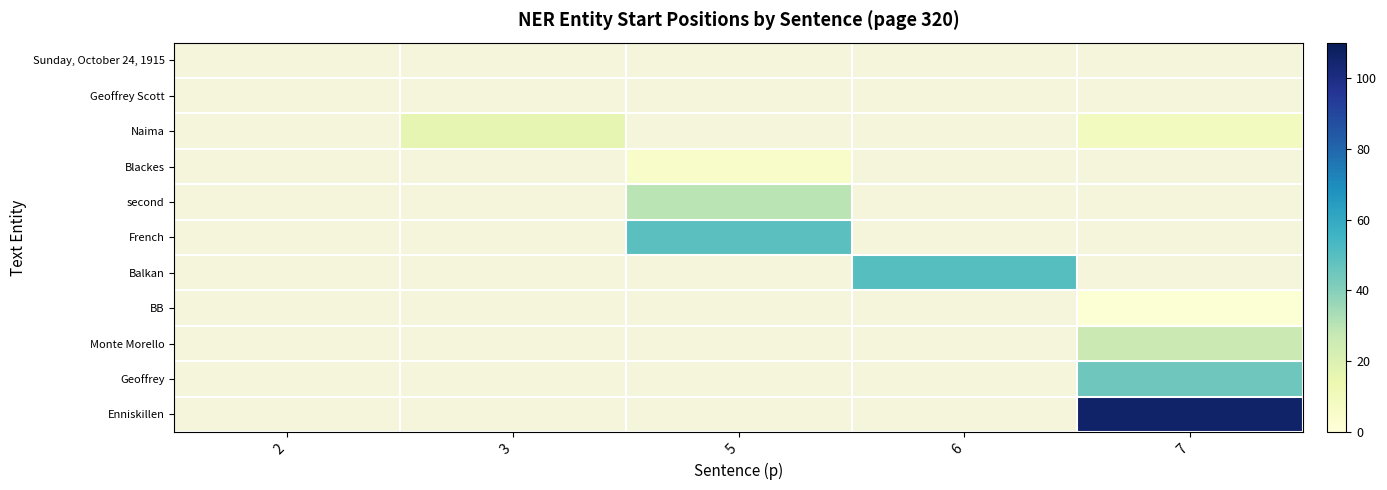

Is the value of Geoffrey at 2 greater than the value of Geoffrey Scott at 7?

No